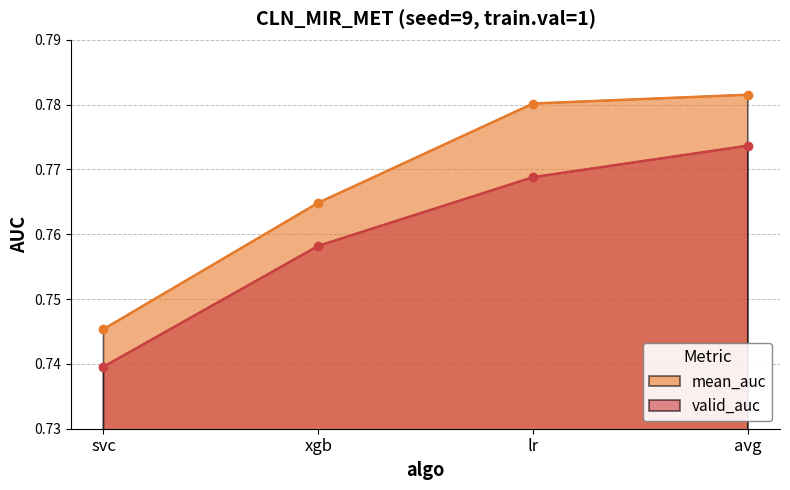

True or false: valid_auc has a value of 1.1 at avg.

False